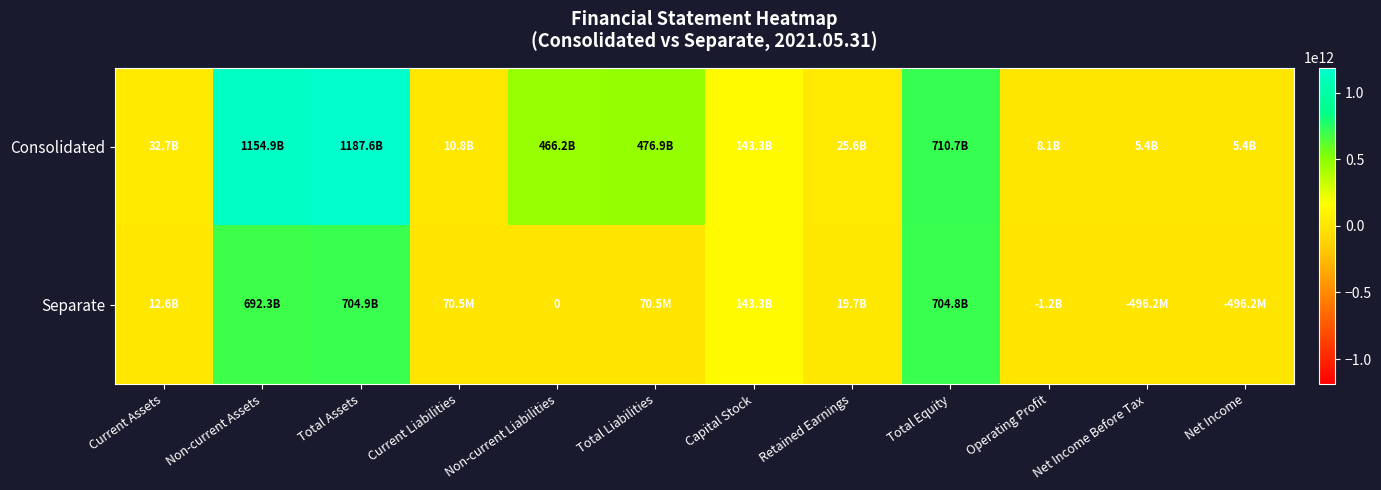

What is the difference between the second highest and second lowest values in the Consolidated series?

1149540572355